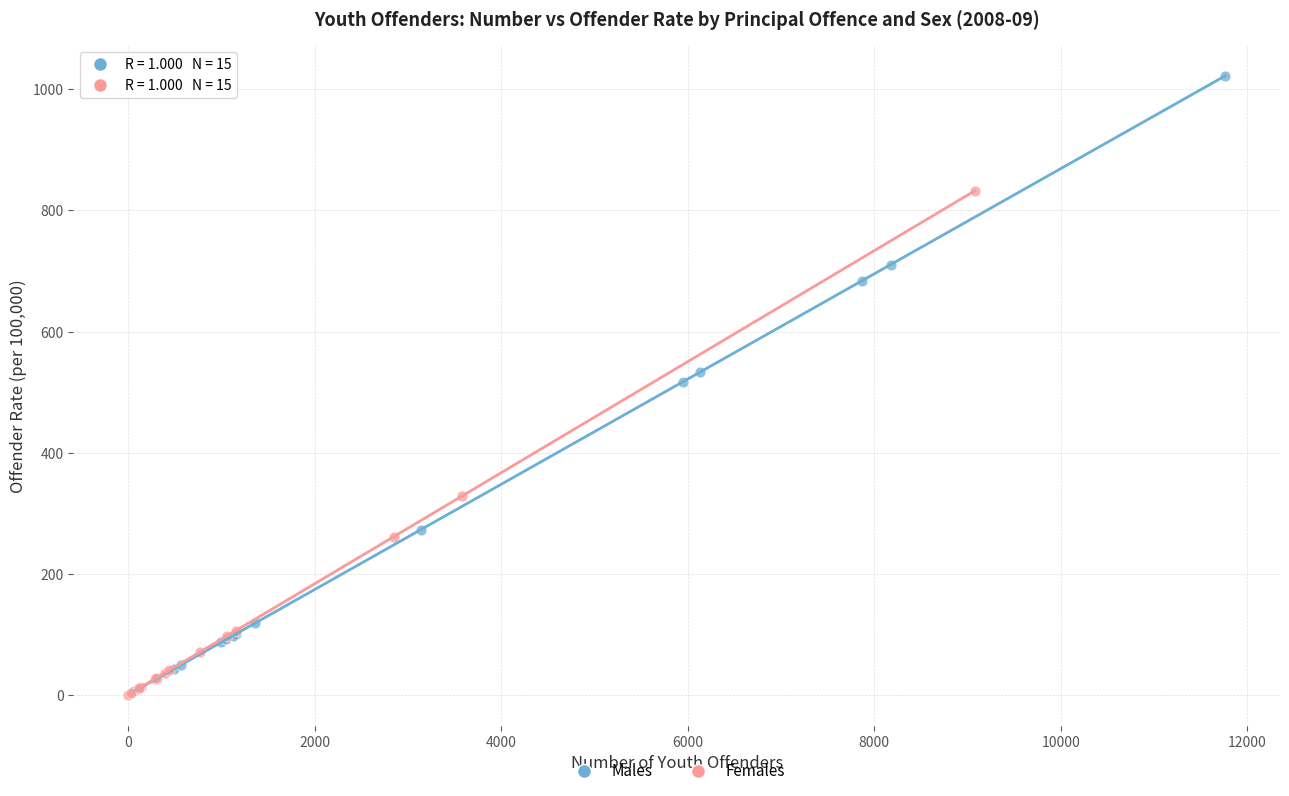

Which series reaches the maximum Y coordinate?

Males